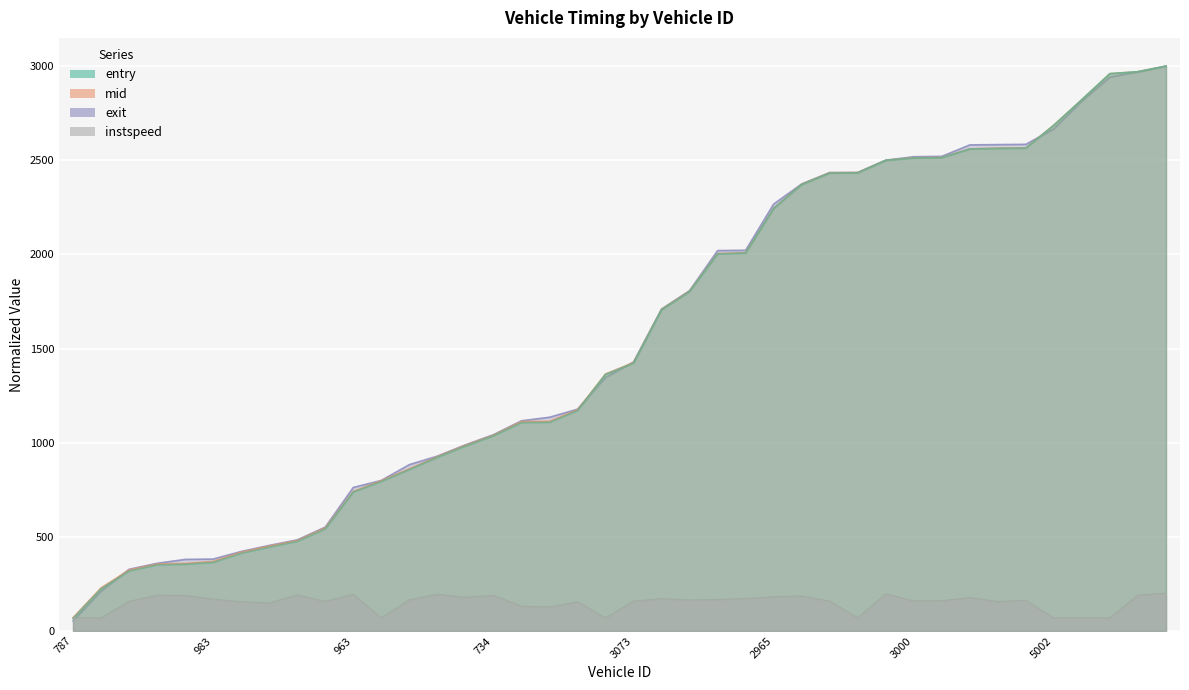

At which category is the sum across all series the highest?

4971